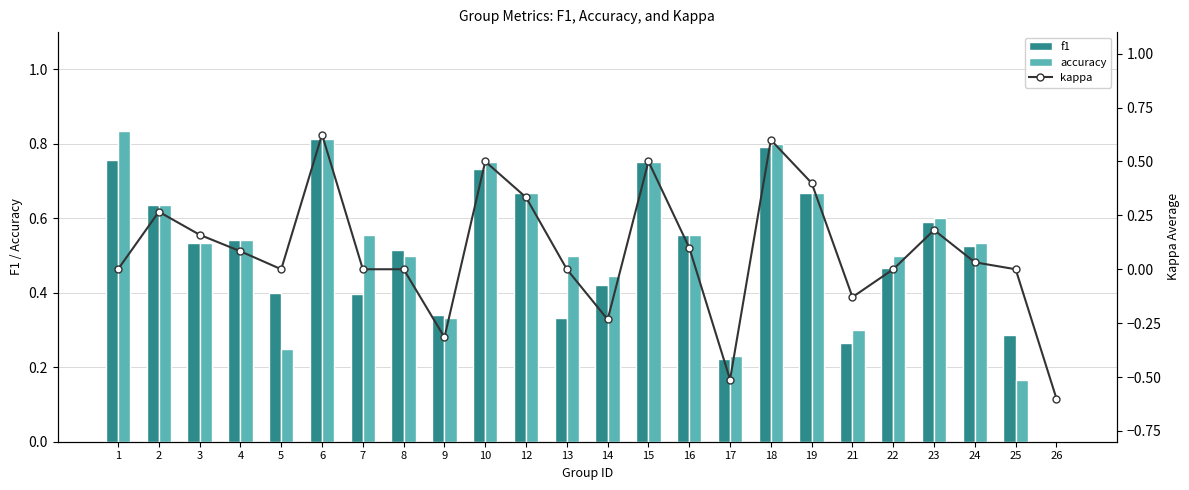

Count the number of categories in the chart.

24